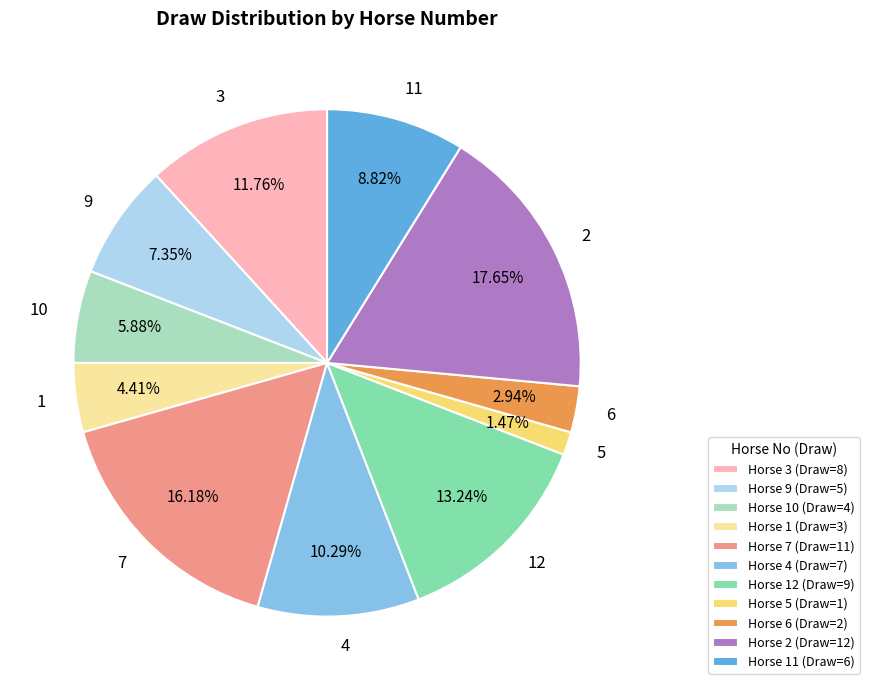

Which category has the smallest portion of the pie?

5